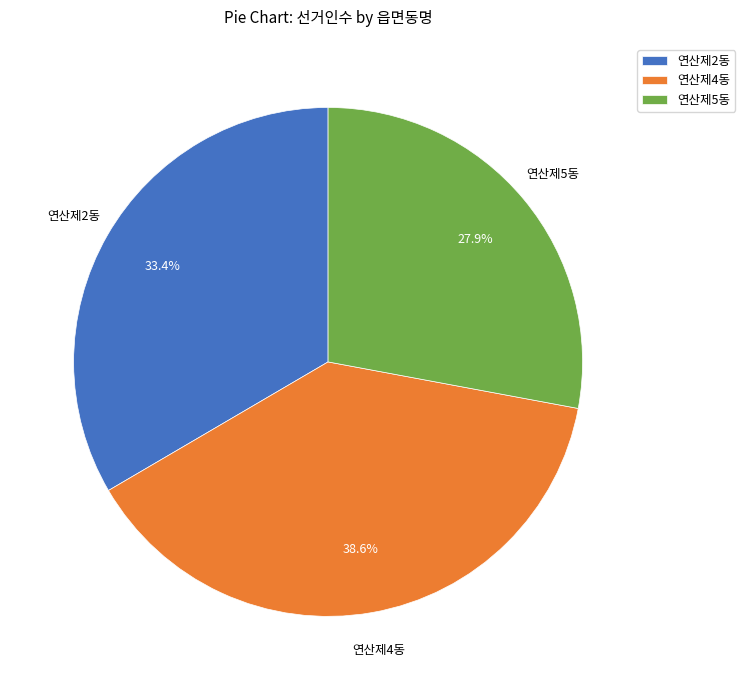

Is there any slice that represents more than half of the pie?

No